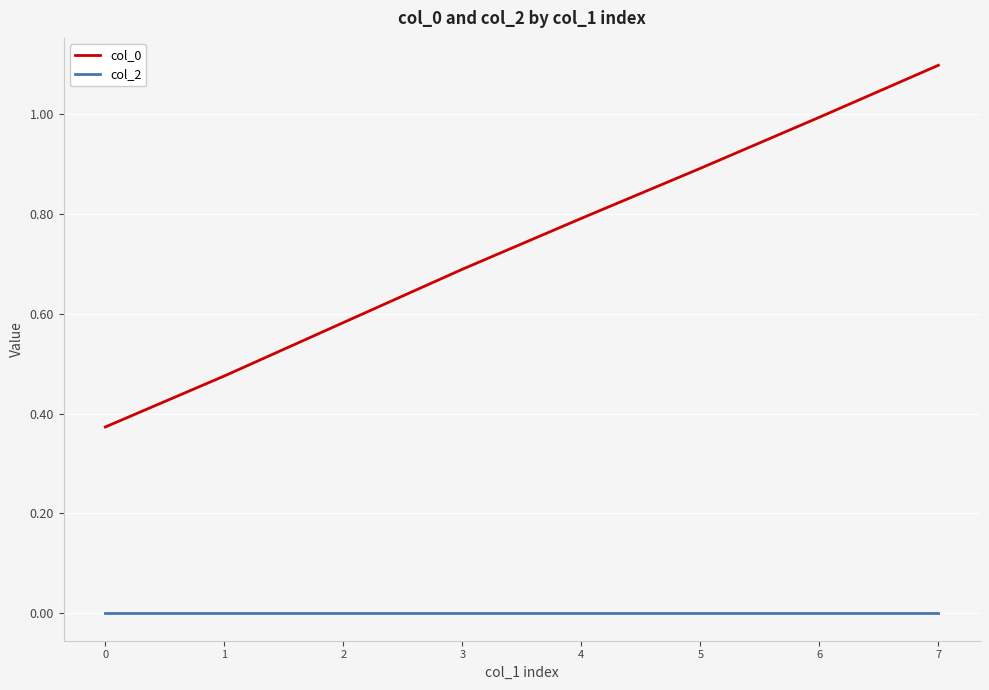

Is the value of col_0 at 7 greater than the value of col_2 at 6?

Yes